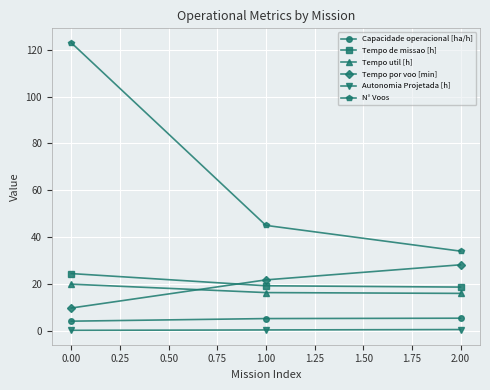

How many values in the Capacidade operacional [ha/h] series are below 5?

1